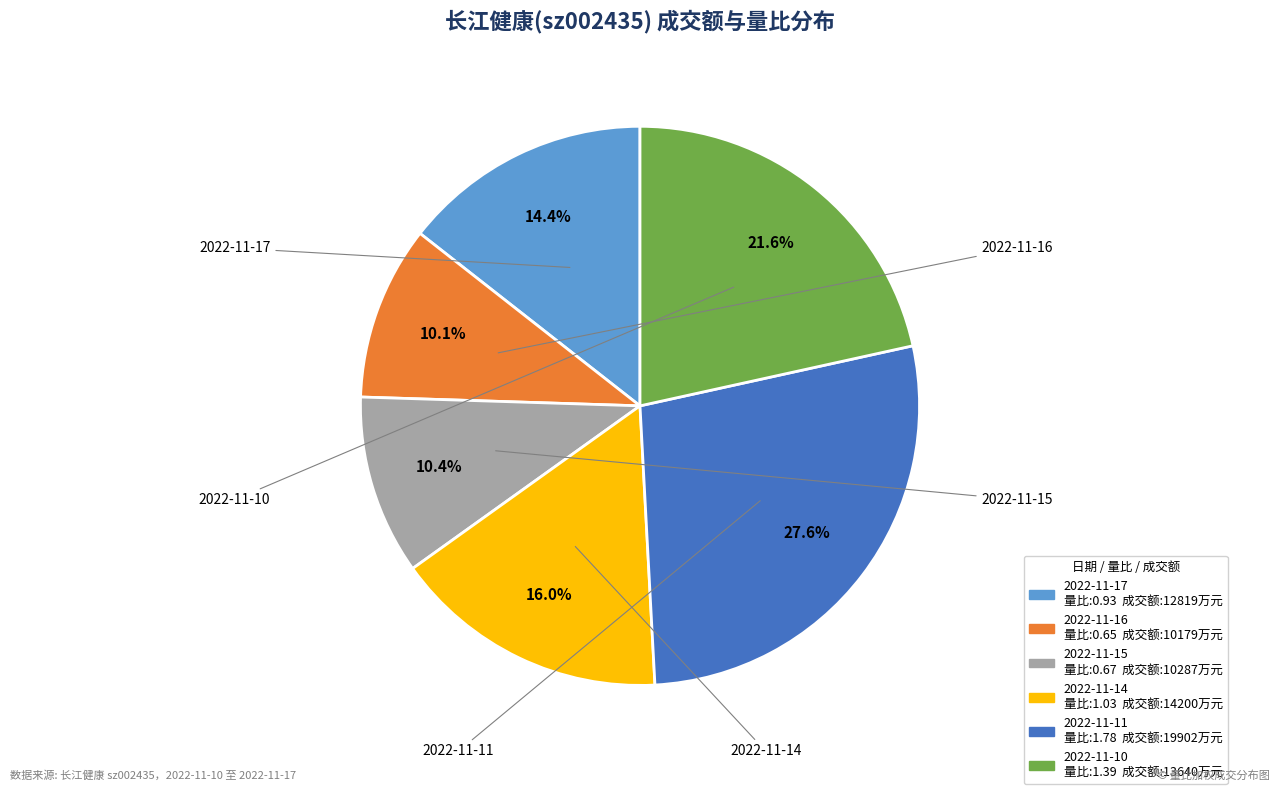

Which category has the smallest portion of the pie?

2022-11-16